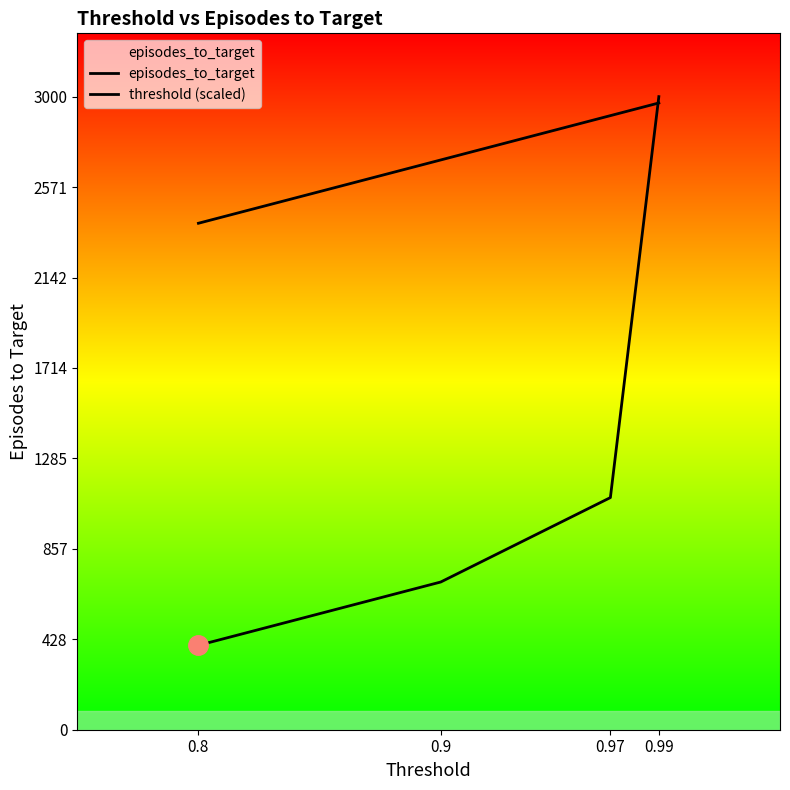

Which has a higher value, 0.8 or 0.99?

0.99